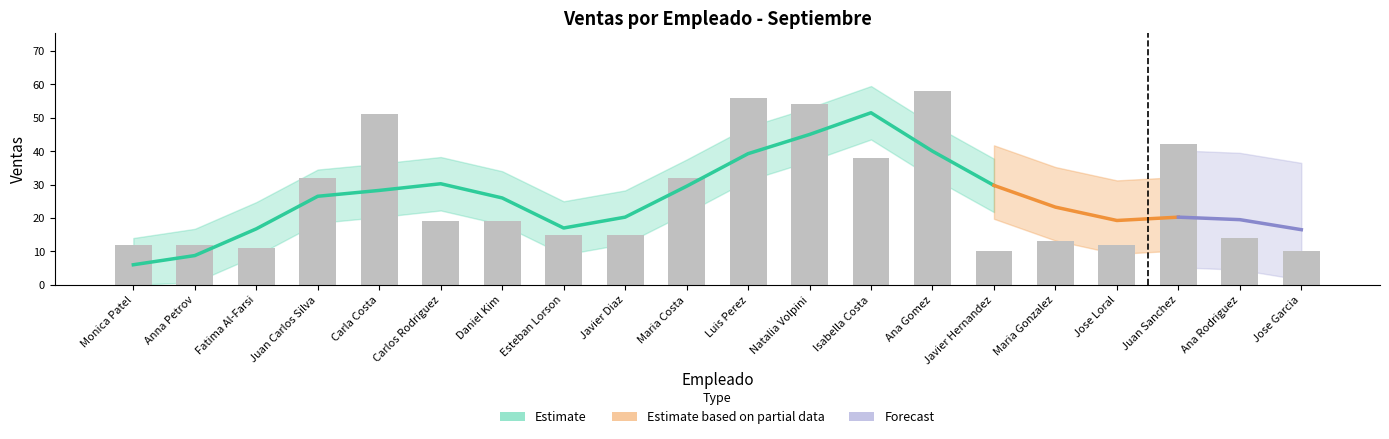

What is the label of the 10th bar from the right?

Luis Perez